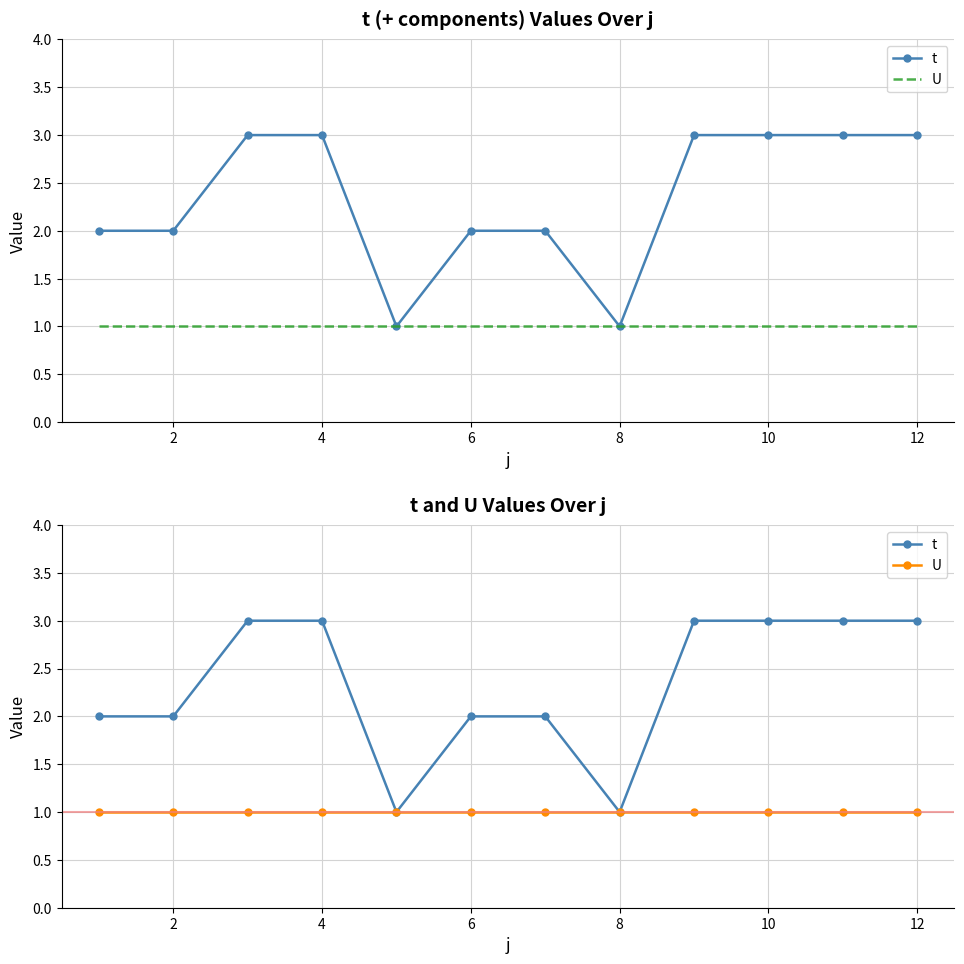

What is the lowest value of the U series?

1